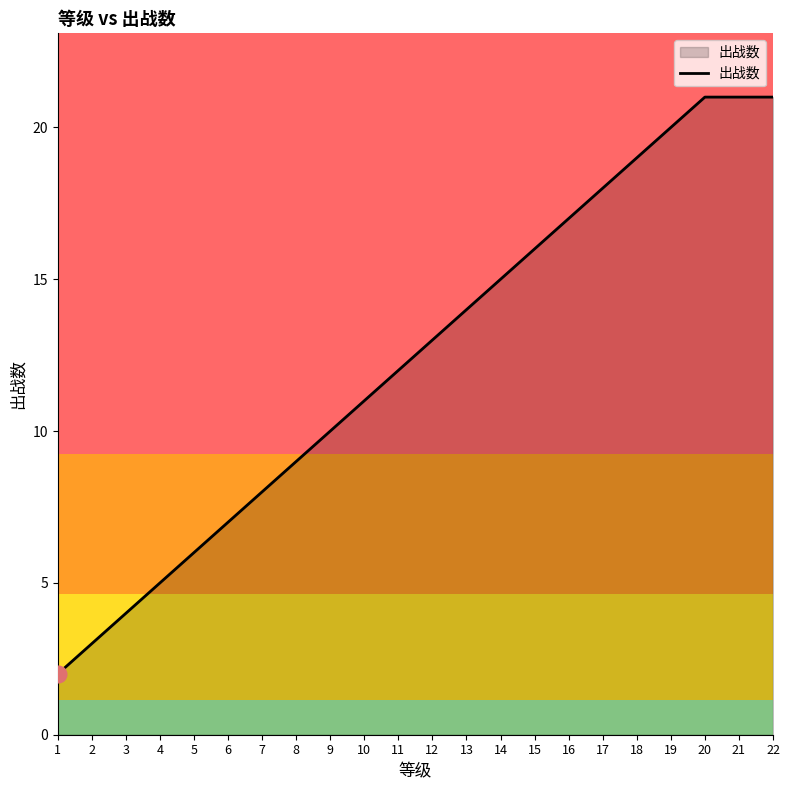

Is it true that the value at 1 is 3?

False